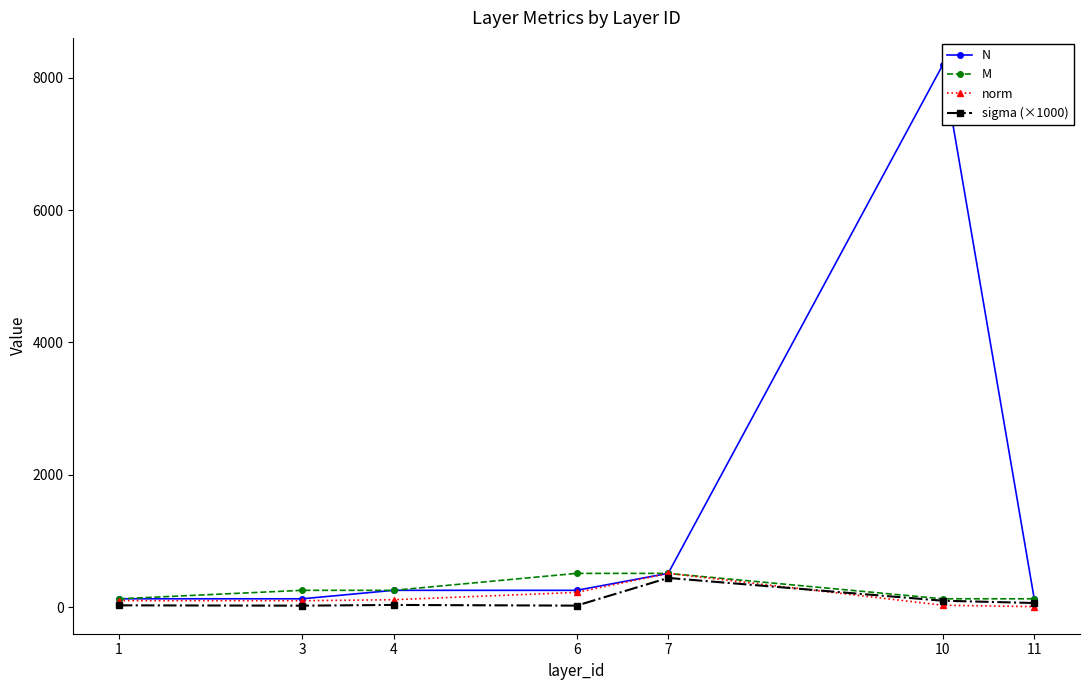

Reading left to right, list all the values displayed in this chart.

N: 1=128.0	3=128.0	4=256.0	6=256.0	7=512.0	10=8192.0	11=128.0
M: 1=128.0	3=256.0	4=256.0	6=512.0	7=512.0	10=128.0	11=128.0
norm: 1=100.1	3=99.8	4=113.9	6=224.7	7=512.3	10=31.3	11=9.6
sigma (×1000): 1=29.2	3=24.4	4=35.3	6=24.9	7=443.3	10=99.2	11=64.4